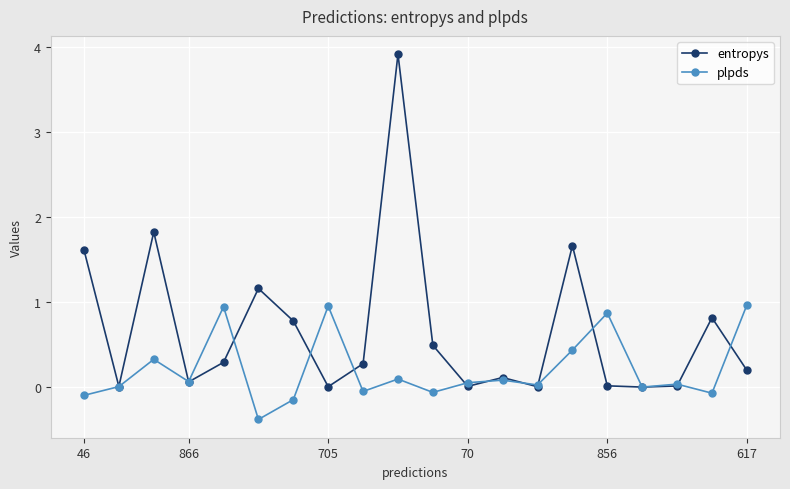

List the series in order of their overall mean, lowest first.

plpds, entropys